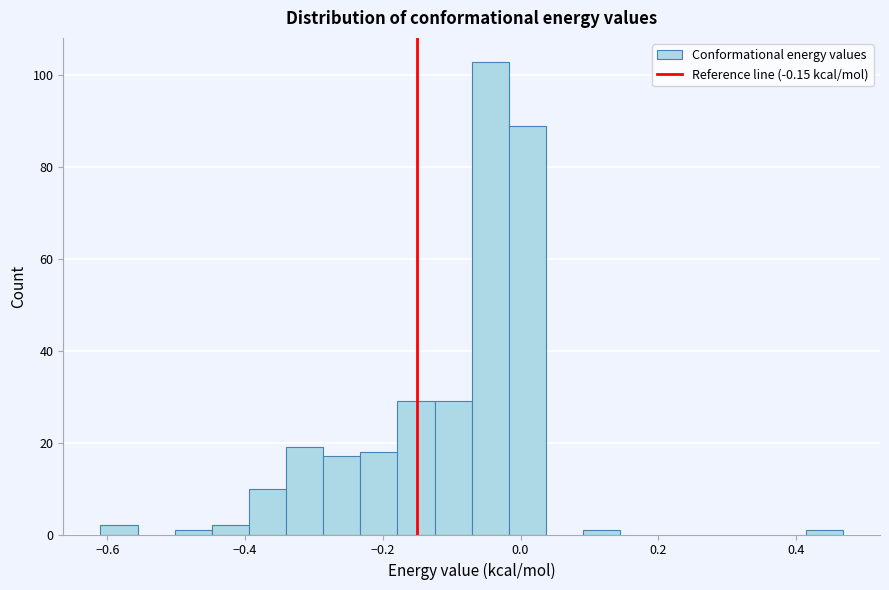

Read against the x-axis, roughly where is the centre of the tallest bar?

-0.04